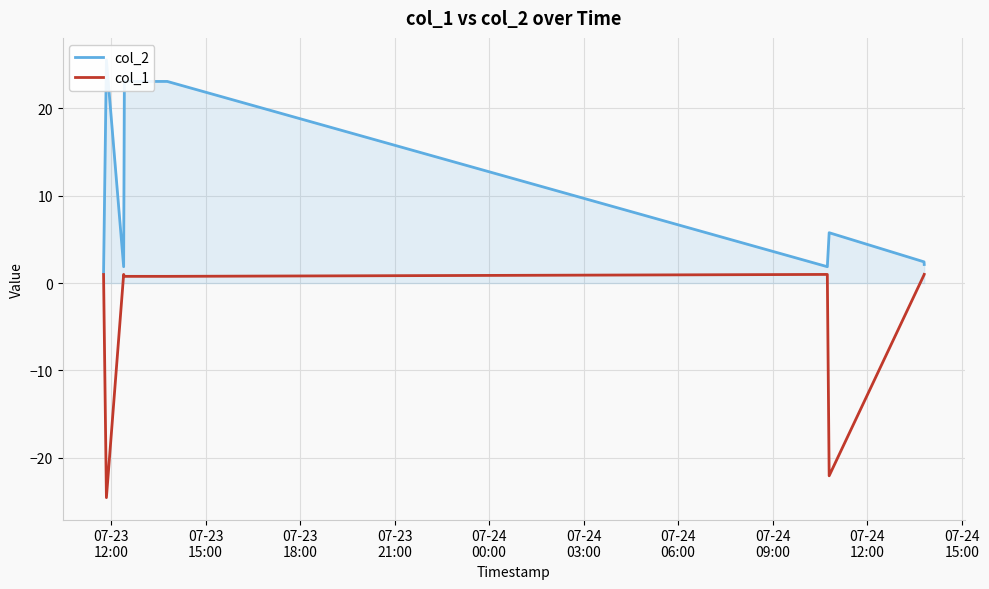

True or false: col_2 has more than 2 interior local peaks.

False